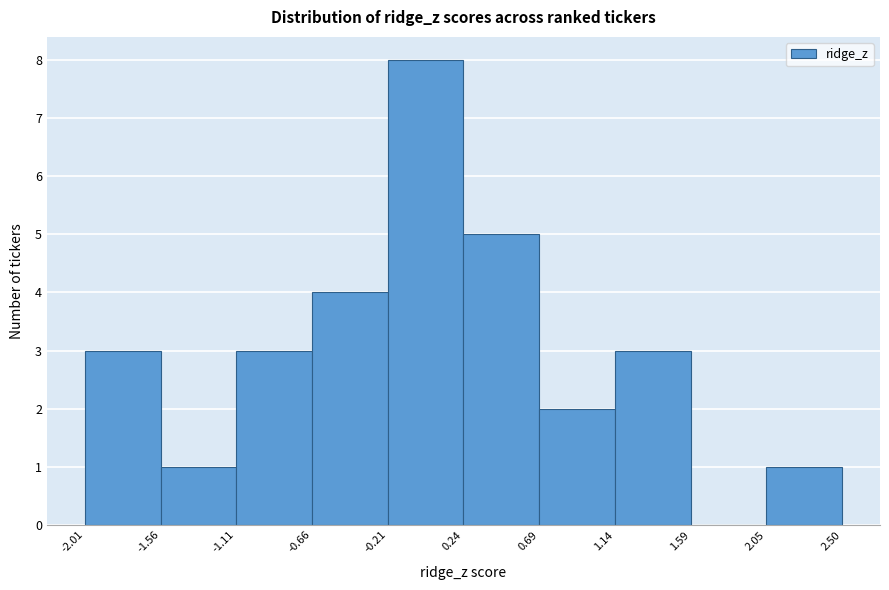

Which range on the x-axis has the tallest bar?

-0.21 to 0.24